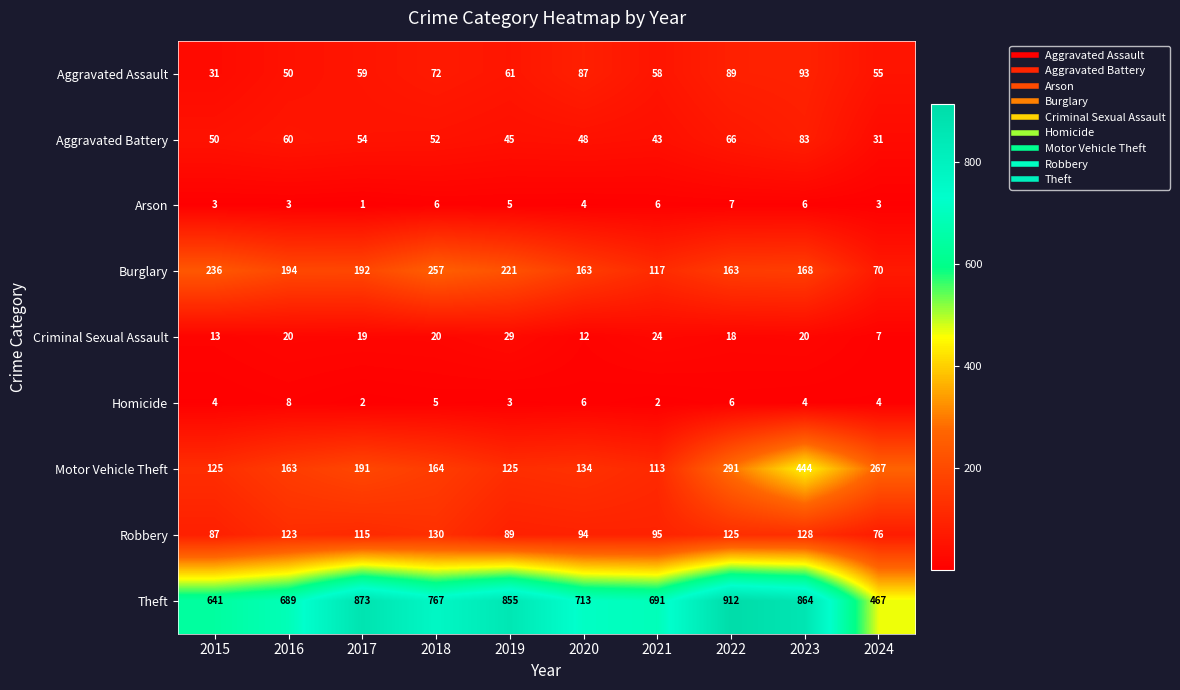

List the series in order of their peak value, lowest first.

Arson, Homicide, Criminal Sexual Assault, Aggravated Battery, Aggravated Assault, Robbery, Burglary, Motor Vehicle Theft, Theft